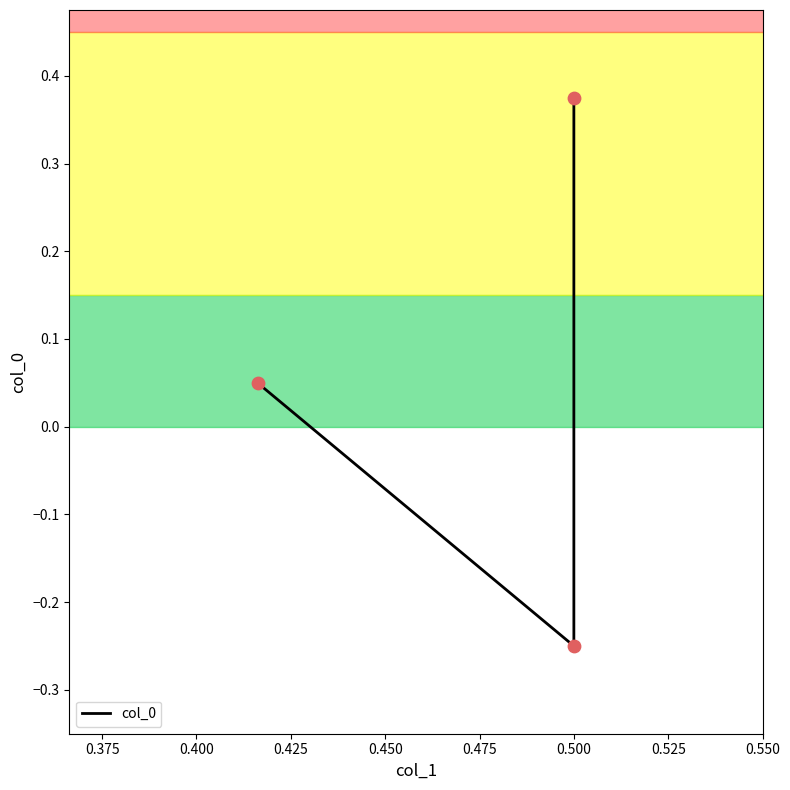

What is the change in value from 0.350 to 0.375?

-0.3